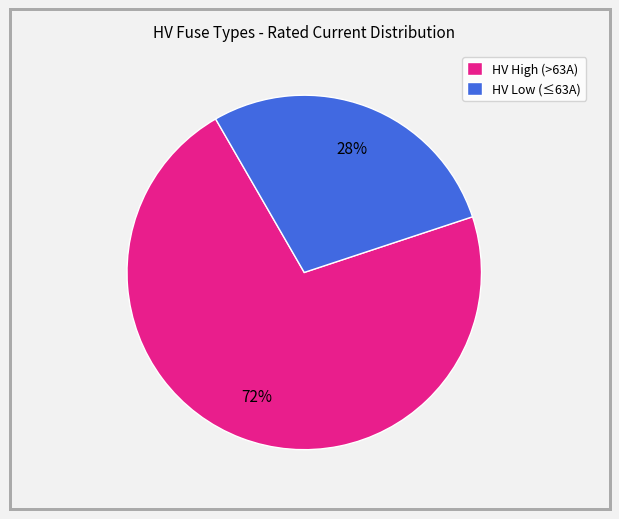

True or false: HV Low (≤63A) accounts for 28% of the total.

True